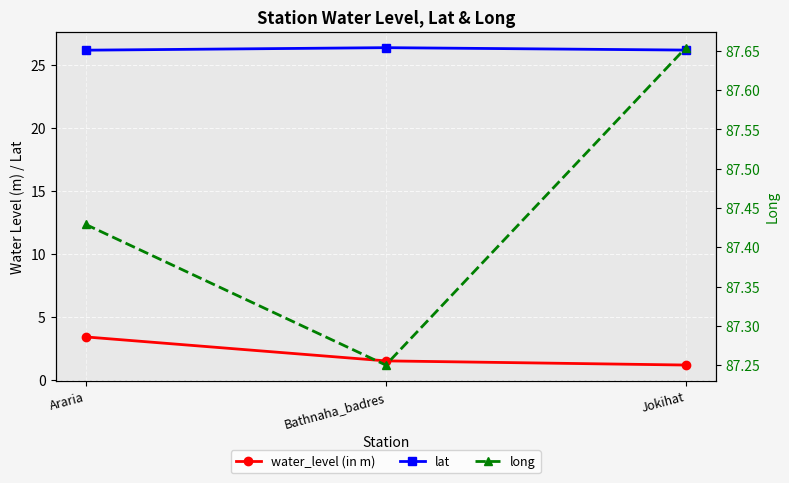

What is the value of the lat point at the 1st from the left?

26.1